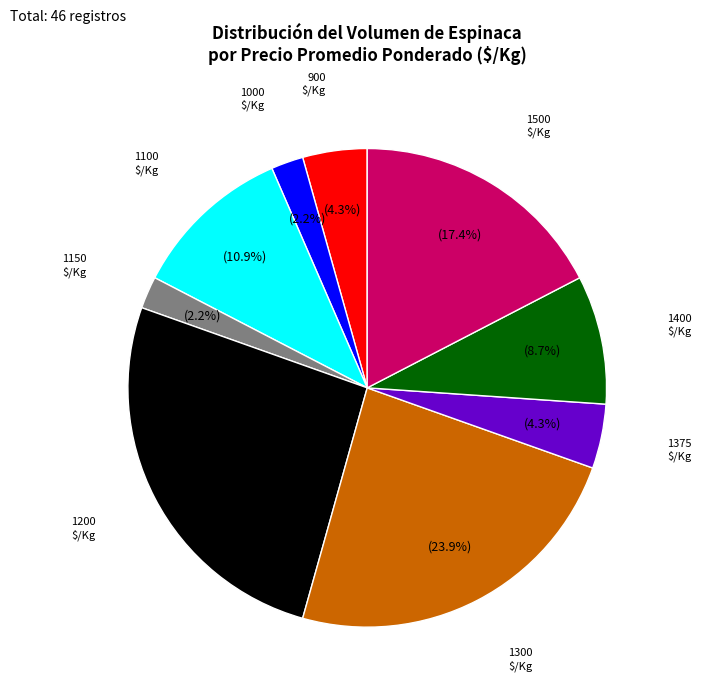

Is the sum of 1400 and 1000 greater than half?

No